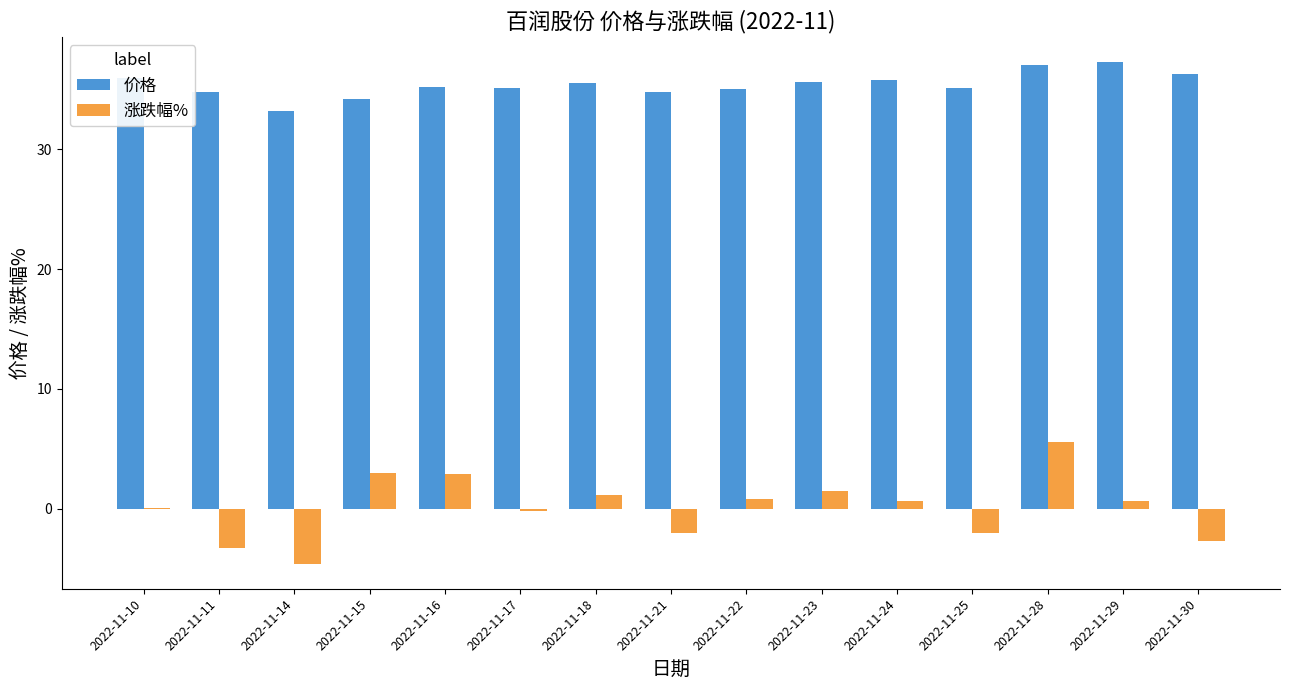

What value does the 涨跌幅% series have at 2022-11-29?

0.7